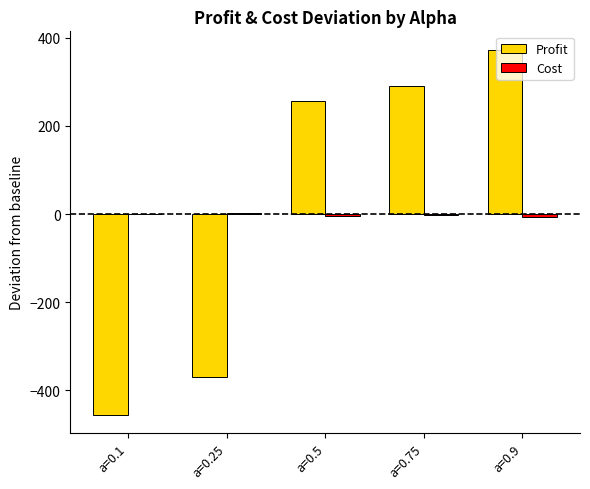

How many data points does each series have?

5